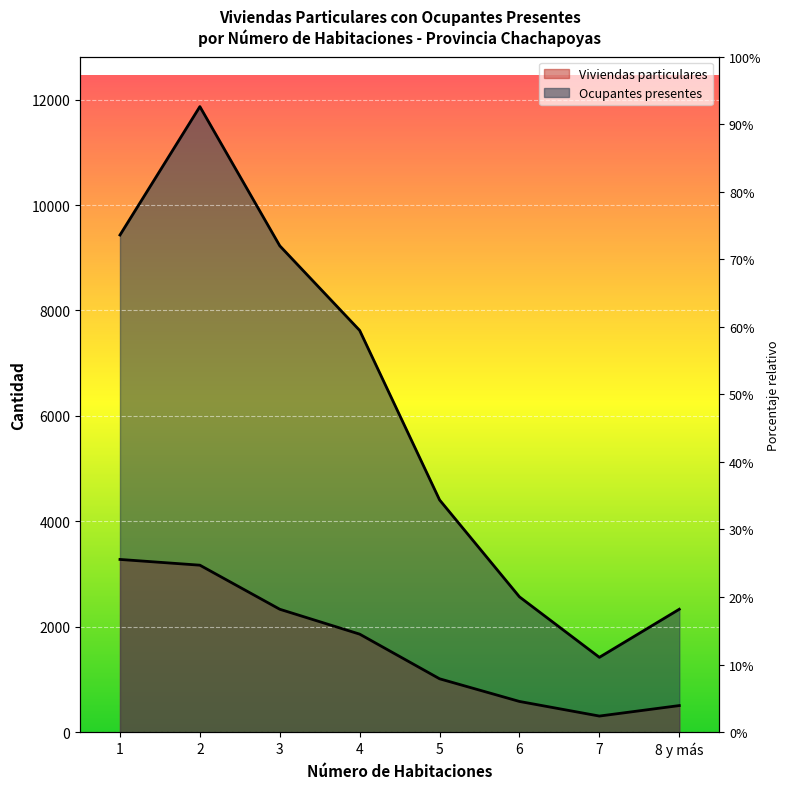

What is the sum of all Ocupantes presentes values?

48870